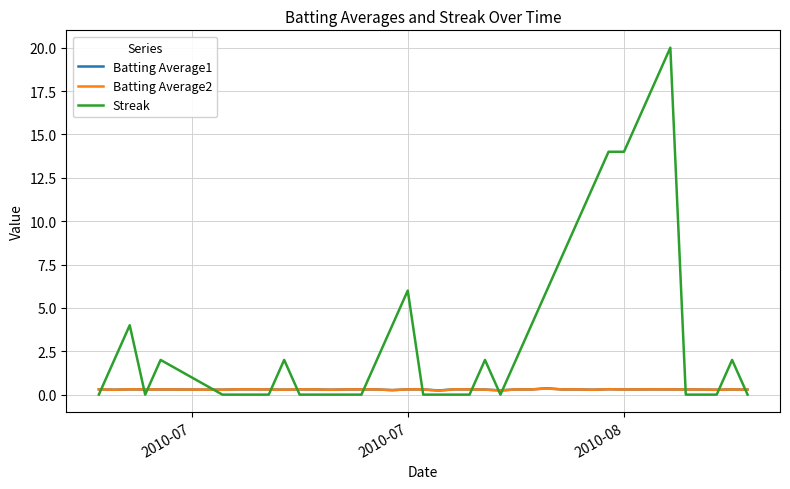

Which series has the largest range (max minus min)?

Streak